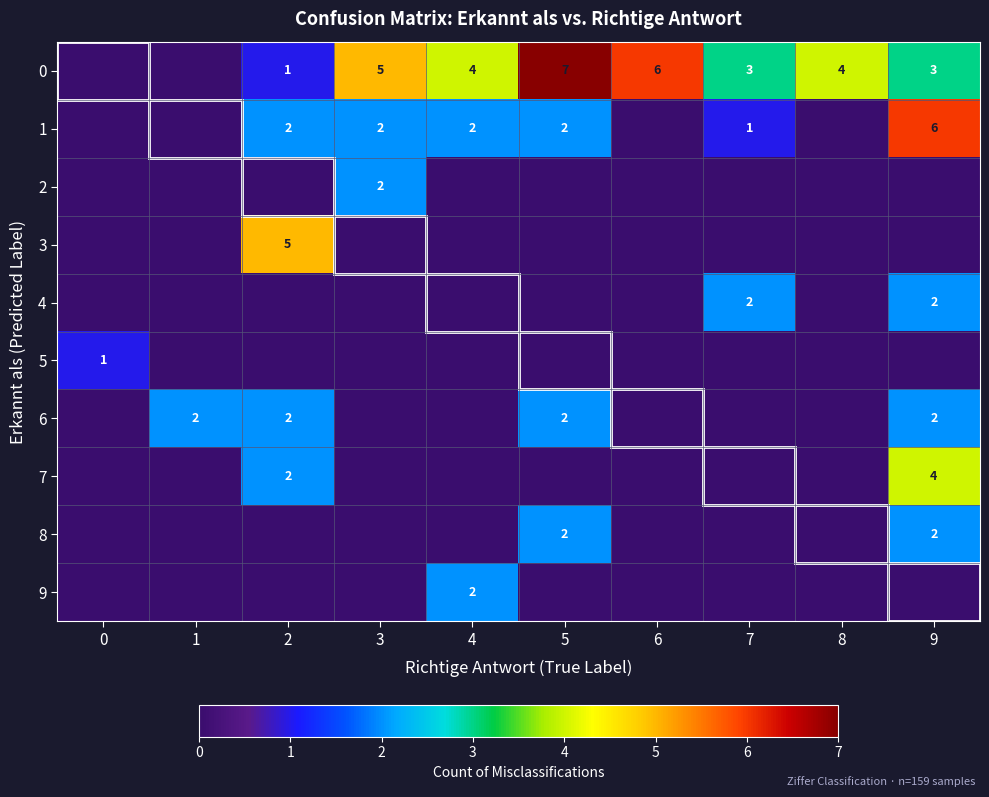

The 0 series shows 7 at 5. True or false?

True